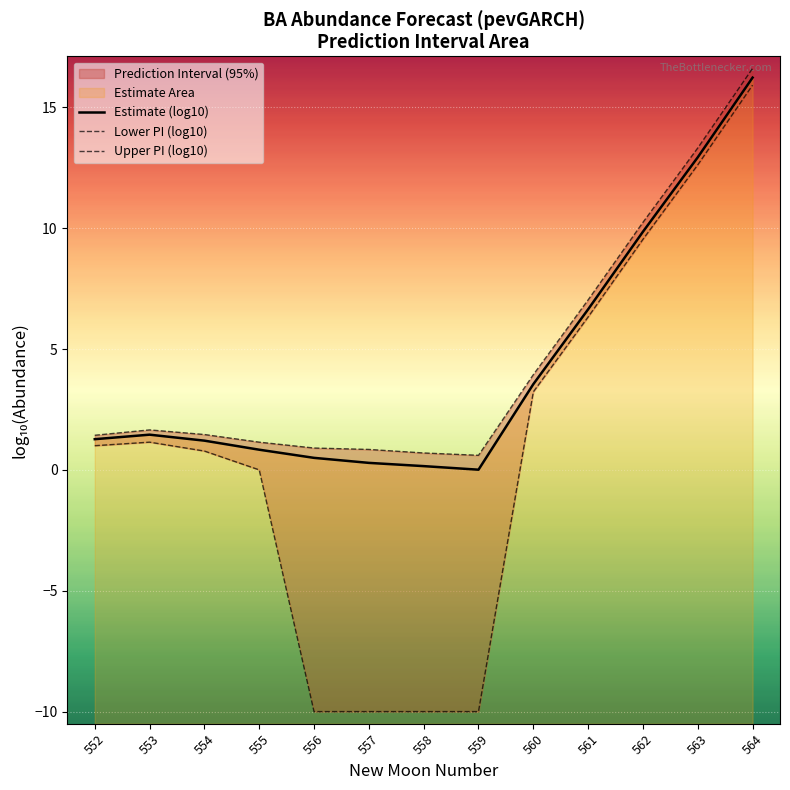

Is it true that Lower PI (log10) equals 1.0 at 552?

True